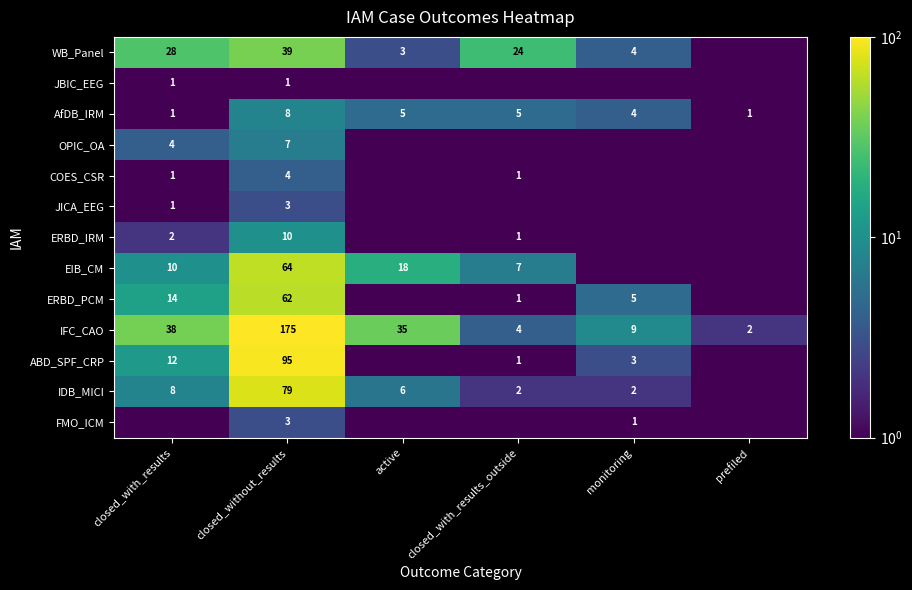

What is the difference between the AfDB_IRM values at closed_with_results and closed_without_results?

7.0